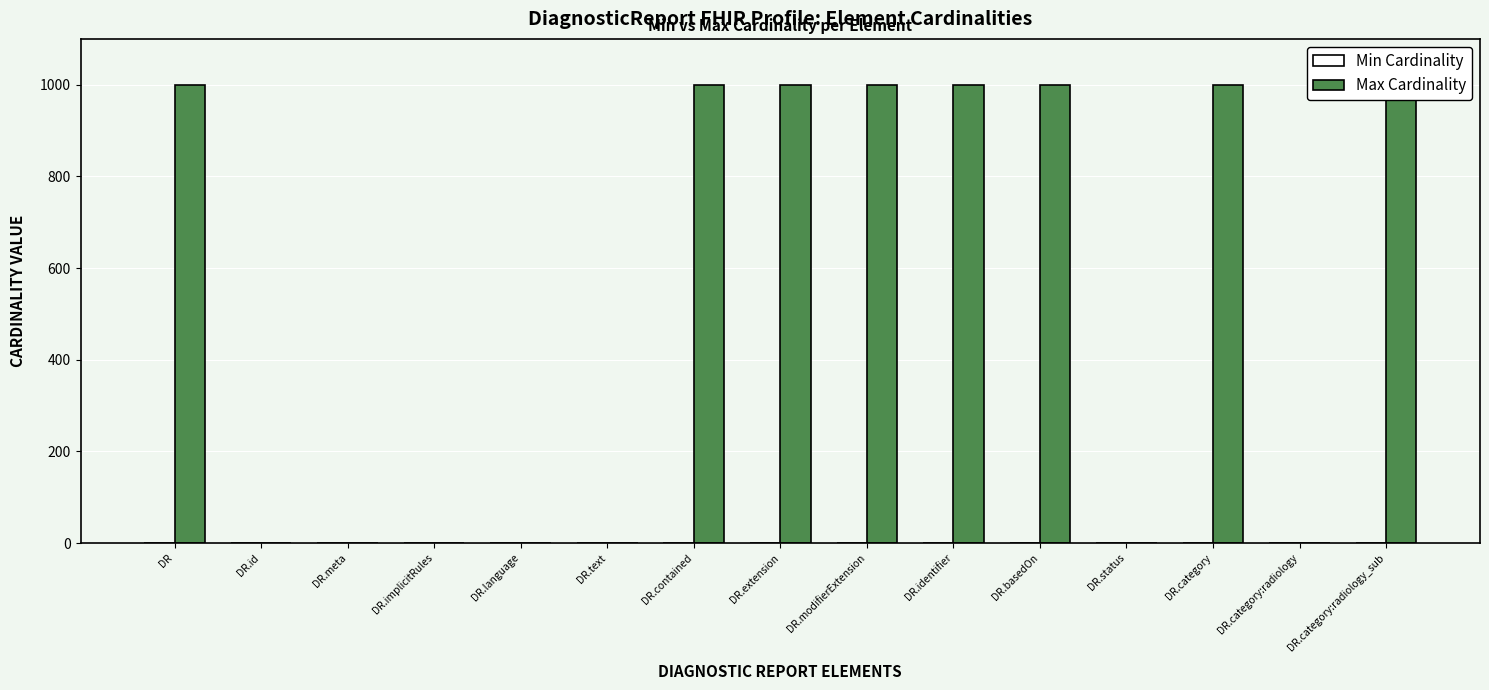

Which has a higher value, DR.contained or DR.category:radiology?

DR.category:radiology